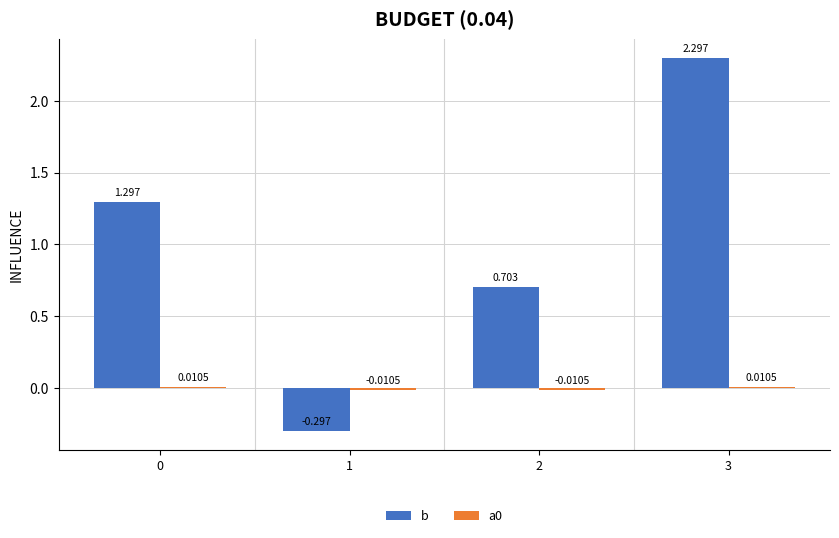

Between 0 and 2, which series saw the biggest shift?

b